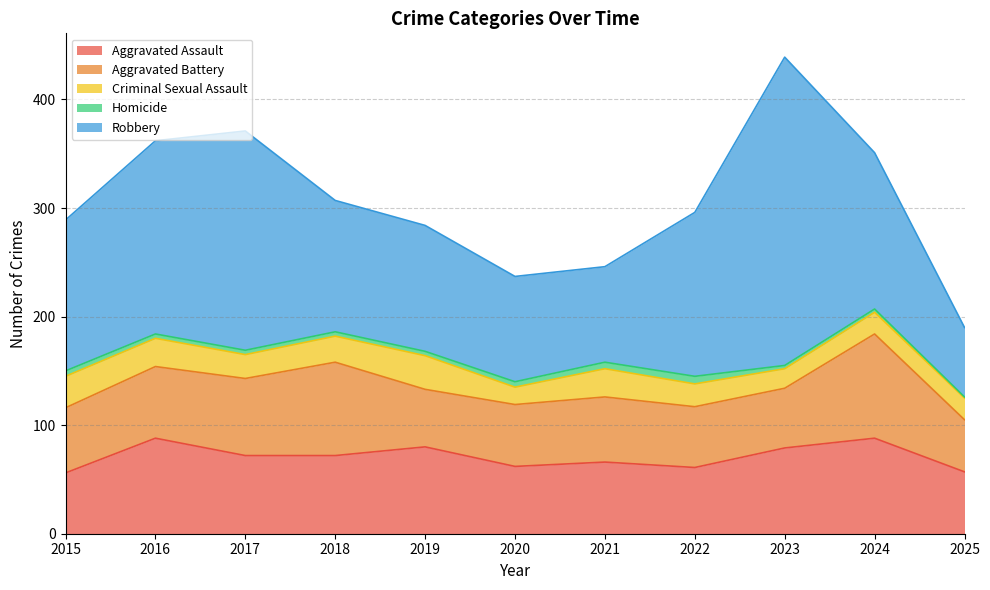

At which label does Criminal Sexual Assault first exceed 22?

2015